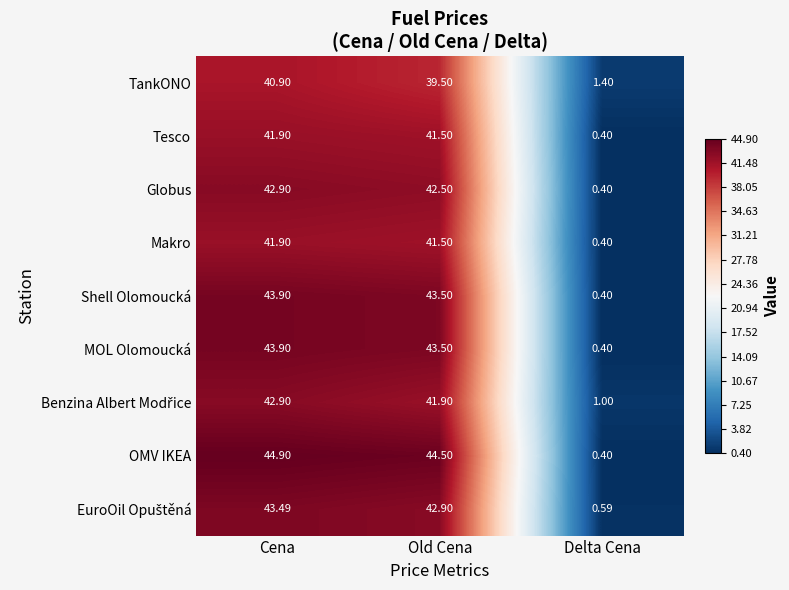

Where is Globus nearest to the value 21?

Delta Cena